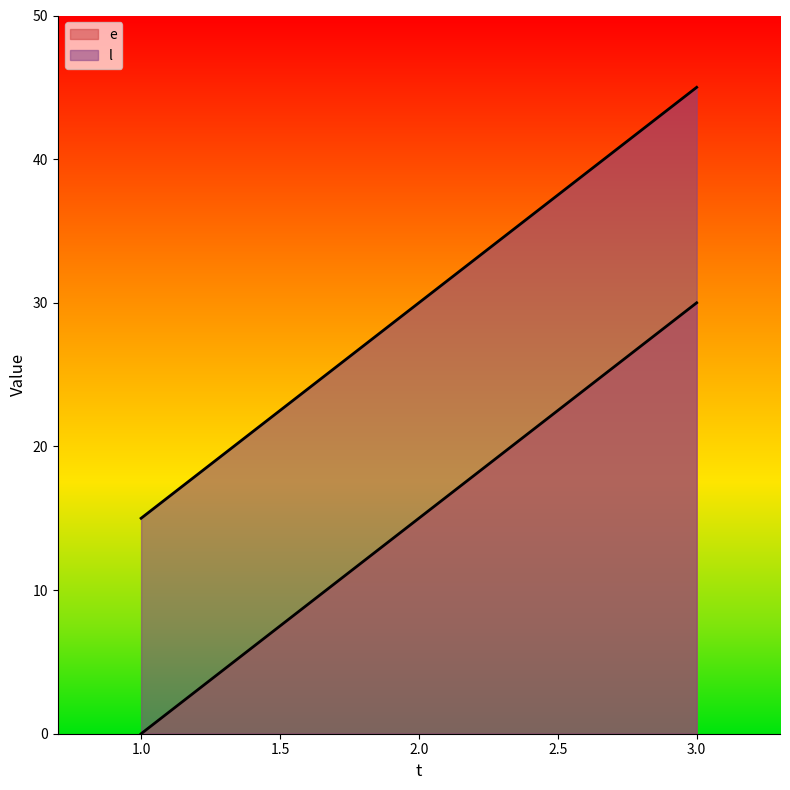

Which category has the highest value across all series?

3